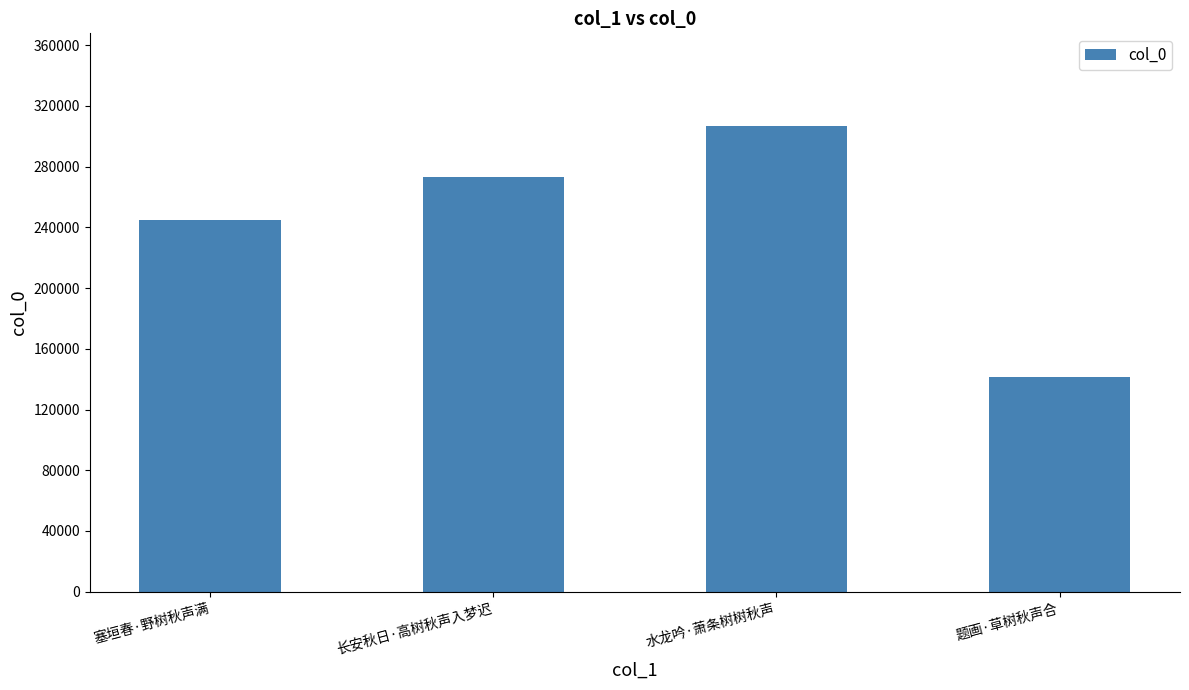

What is the smallest value displayed?

141367